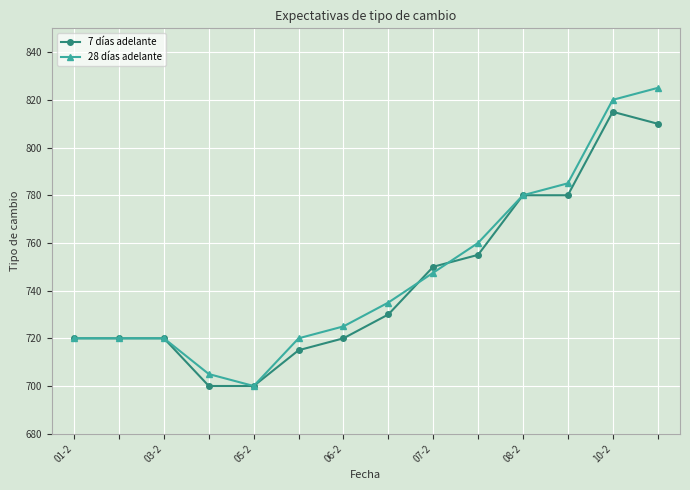

What is the value of the 7 días adelante point at the 7th from the left?

720.0